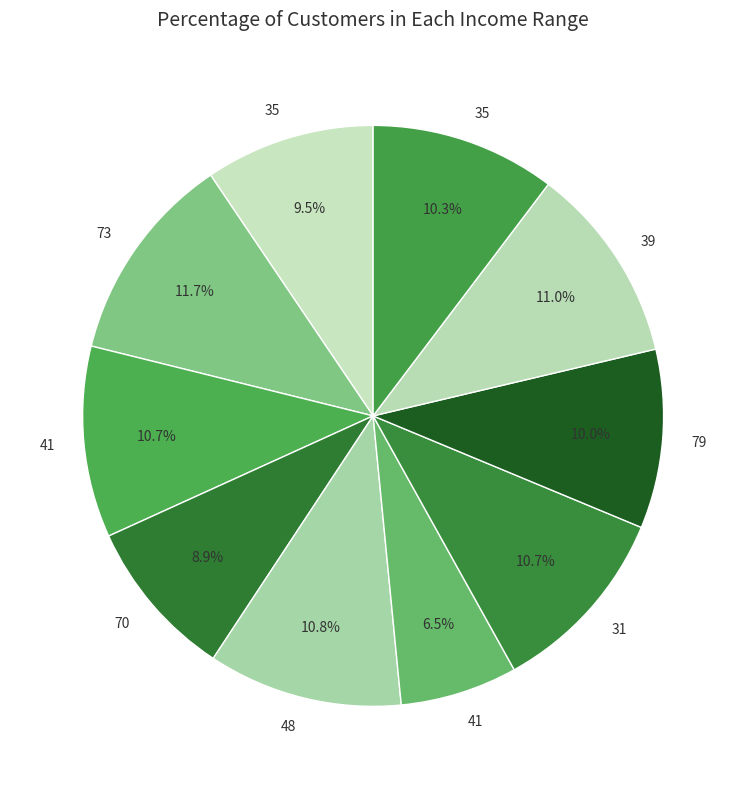

Which slice is the largest?

73